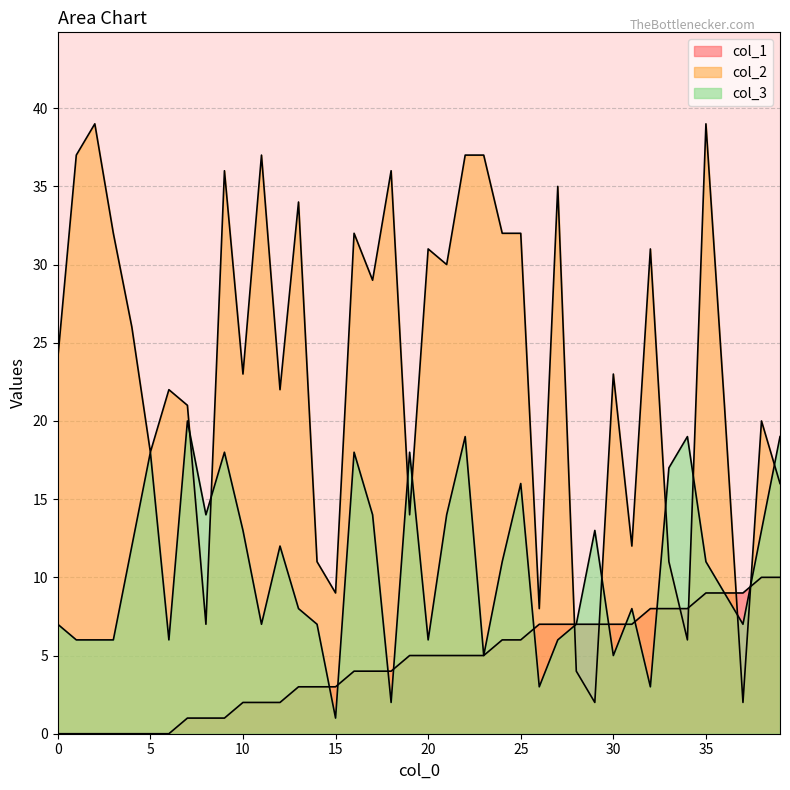

What are all the series names shown in the legend?

col_1, col_2, col_3